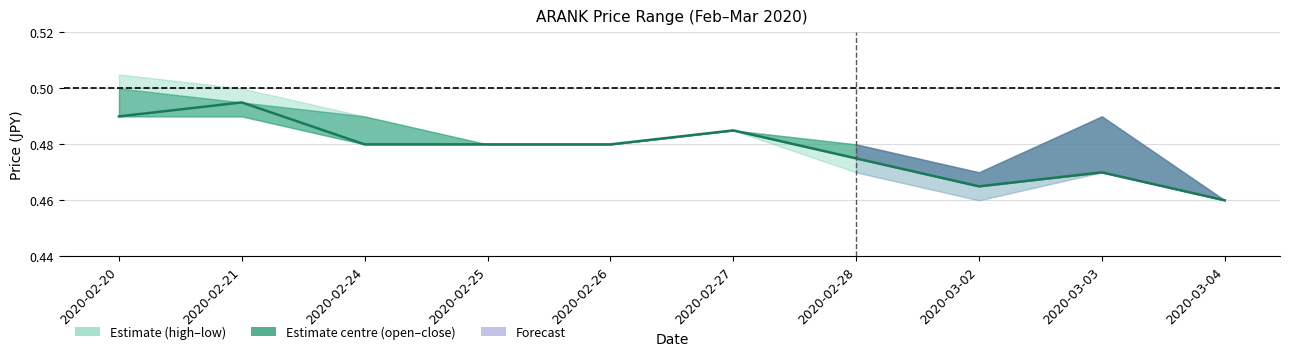

What is the sum of all values?

4.8